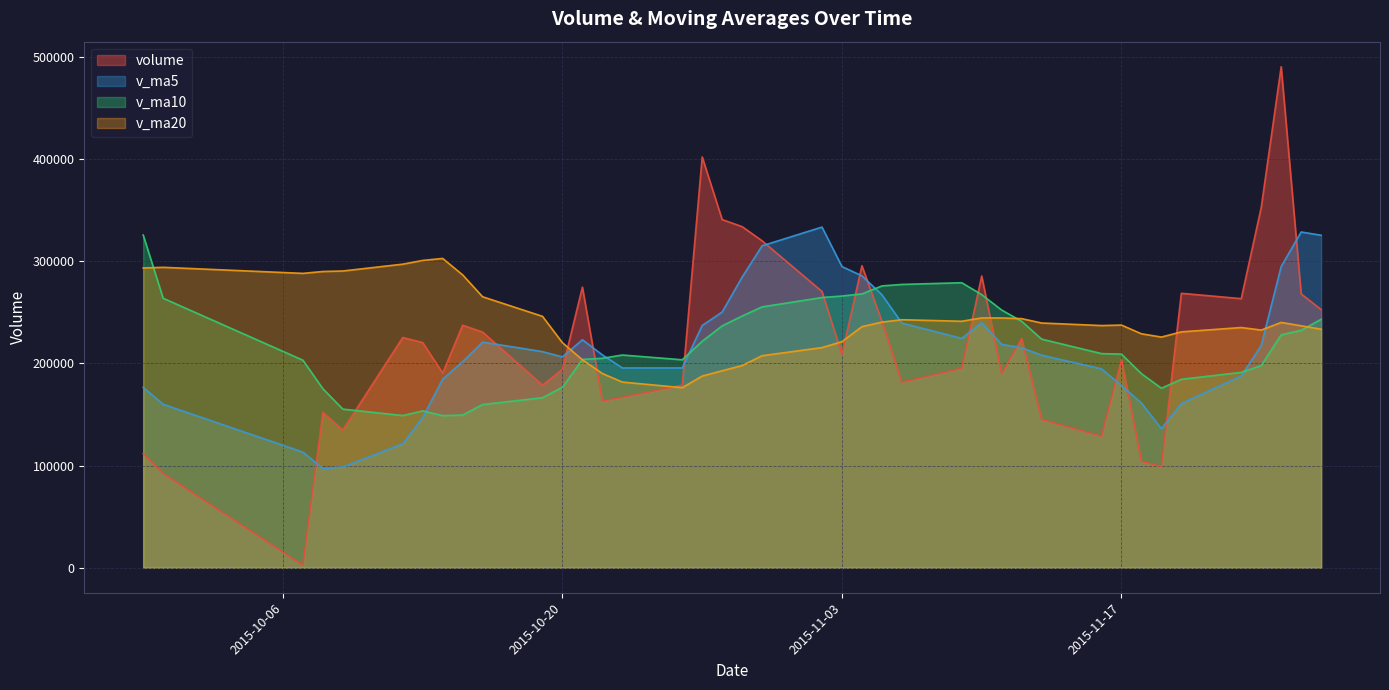

Which series has the largest range (max minus min)?

volume